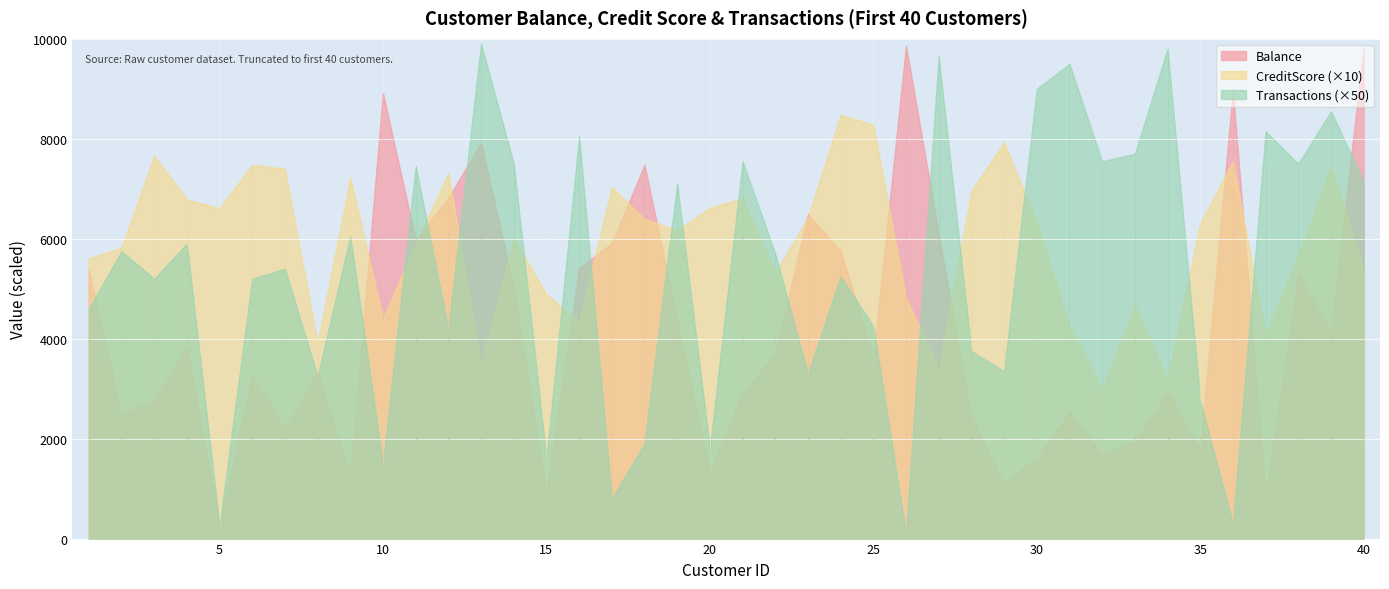

Reading left to right, list all the values displayed in this chart.

Balance: 5372.9	2500.5	2765.5	3835.1	298.7	3288.6	2193.3	3342.2	1285.7	8916.2	5976.6	6823.1	7912.8	5034.6	960.5	5417.4	5909.7	7479.9	4373.4	1363.0	2909.4	3694.5	6494.6	5750.7	3625.4	9866.5	6097.2	2448.6	1107.7	1613.3	2535.0	1690.8	1947.0	2922.4	1816.4	8978.0	894.3	5292.7	4162.9	9825.5
CreditScore: 561.0	582.0	766.0	679.0	661.0	748.0	740.0	392.0	723.0	441.0	590.0	731.0	348.0	601.0	489.0	435.0	703.0	640.0	617.0	662.0	681.0	532.0	643.0	848.0	828.0	482.0	340.0	696.0	793.0	632.0	426.0	300.0	467.0	318.0	631.0	755.0	408.0	567.0	744.0	539.0
TransactionsLastMonth: 92.0	115.0	104.0	118.0	5.0	104.0	108.0	65.0	121.0	30.0	149.0	84.0	198.0	150.0	32.0	161.0	16.0	38.0	142.0	36.0	151.0	114.0	66.0	105.0	85.0	2.0	193.0	75.0	67.0	180.0	190.0	151.0	154.0	196.0	55.0	6.0	163.0	150.0	171.0	143.0